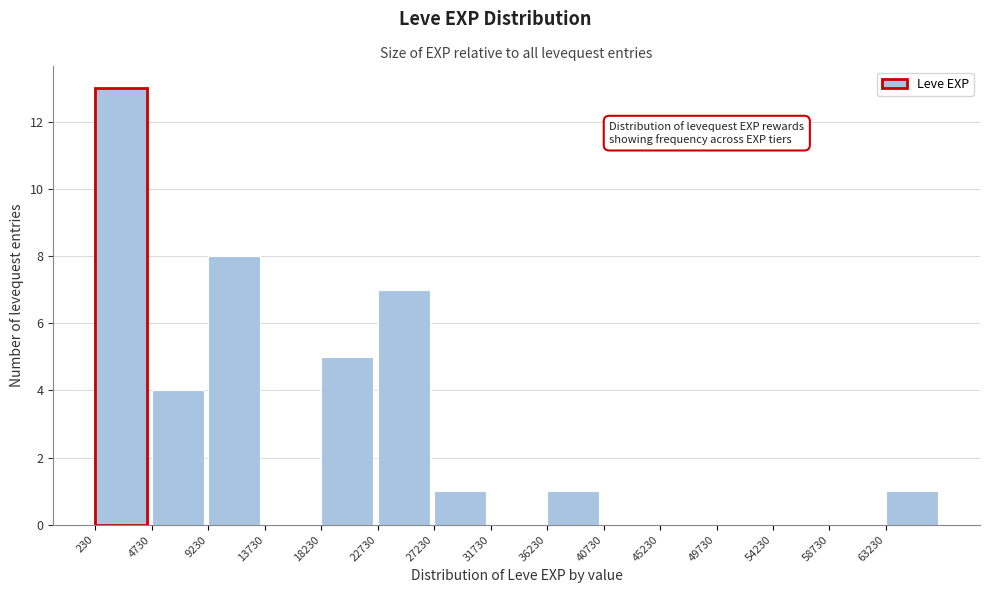

Reading left to right, transcribe this chart: for each bar, give the range it covers on the x-axis and its height. Neither the bar edges nor the heights are printed on the chart, so give them approximately, as read against the axes.

0 to 4500: 13
4500 to 9000: 4
9000 to 13500: 8
13500 to 18000: 0
18000 to 22500: 5
22500 to 27000: 7
27000 to 31500: 1
31500 to 36000: 0
36000 to 40500: 1
40500 to 45000: 0
45000 to 49500: 0
49500 to 54000: 0
54000 to 58500: 0
58500 to 63000: 0
63000 to 67500: 1